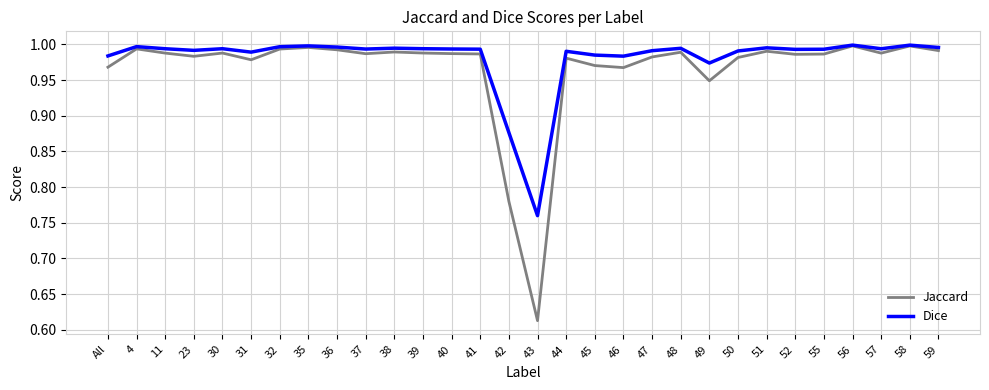

Is the value of Jaccard at 43 greater than the value of Dice at 48?

No